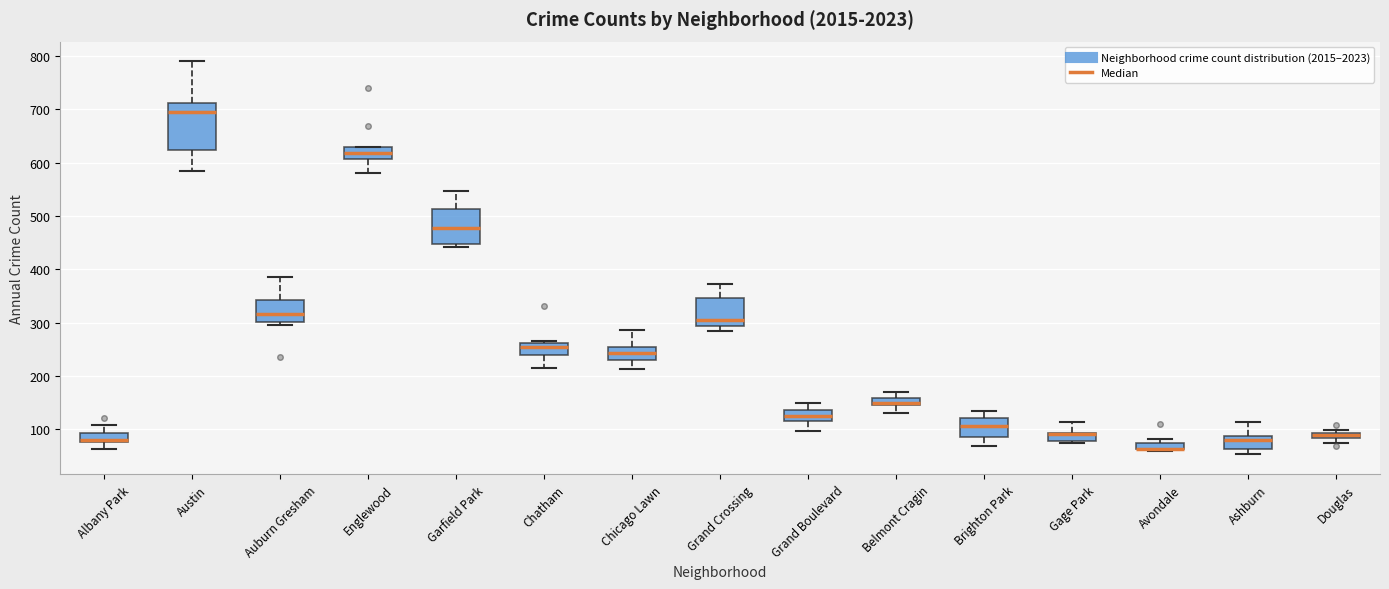

Where does the upper whisker of the box for Gage Park end on the y-axis? The values are not printed on the chart, so give them approximately, as read against the axis.

110